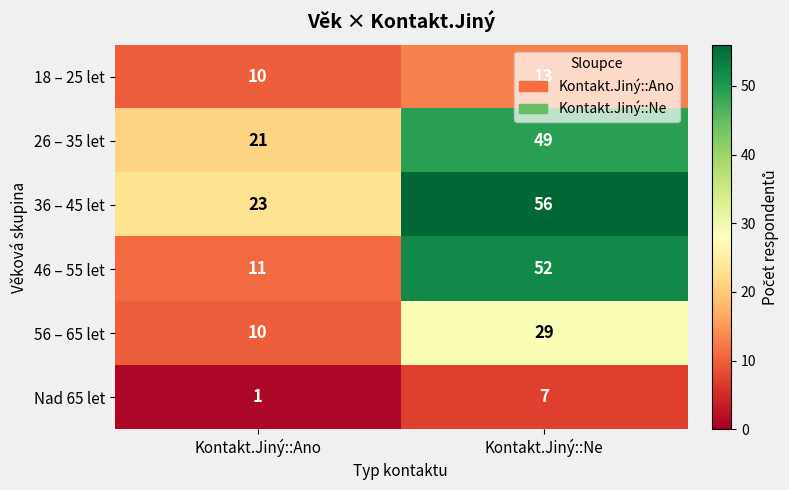

What is the spread (max minus min) of values at Kontakt.Jiný::Ano?

22